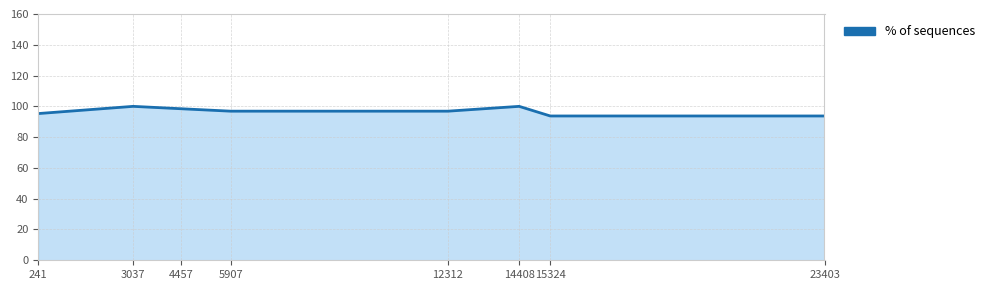

The value at 4457 is 155.9. True or false?

False